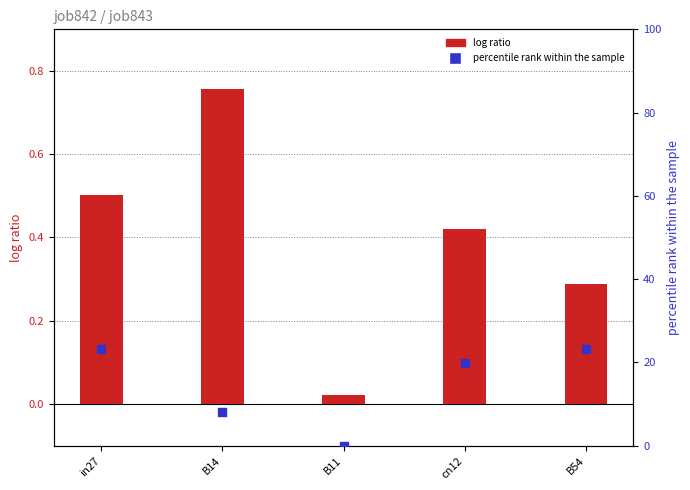

Is the value of job842_scenario2_1886 at B14 greater than the value of job843_scenario4_1893 at in27?

No